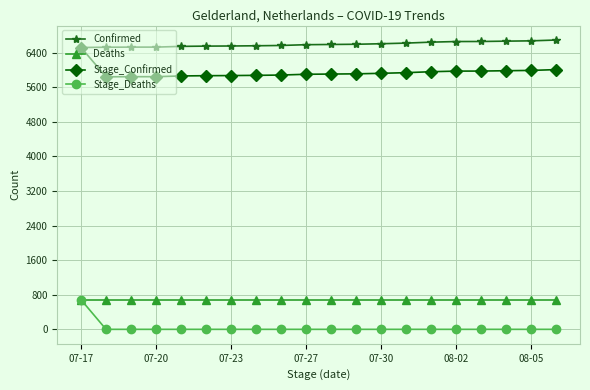

At how many categories does at least one series exceed 1566?

20